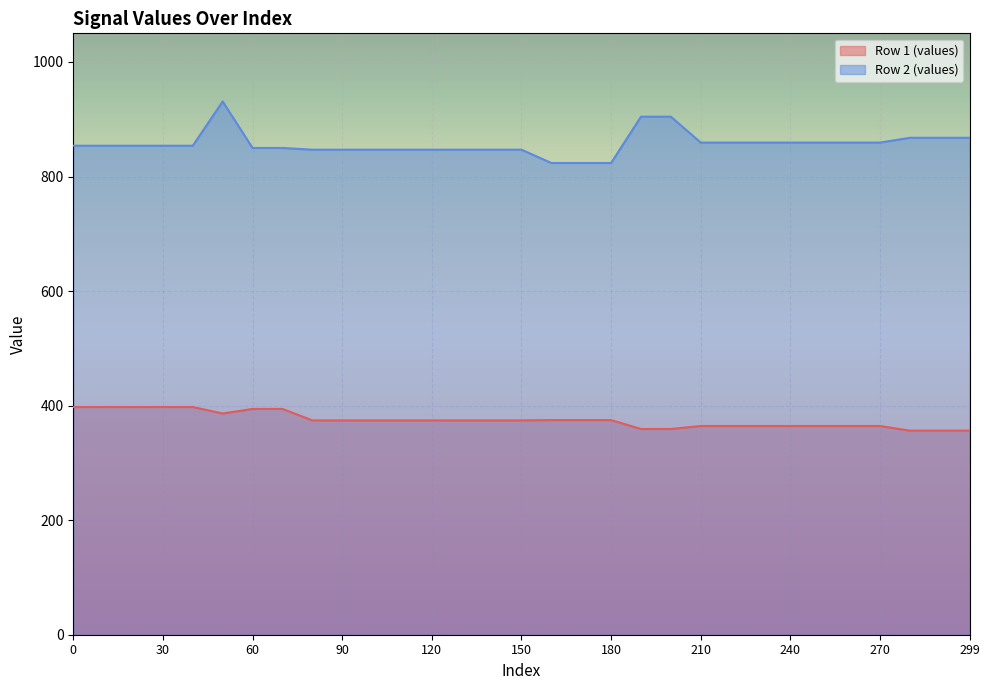

How many lines are shown in the chart?

2